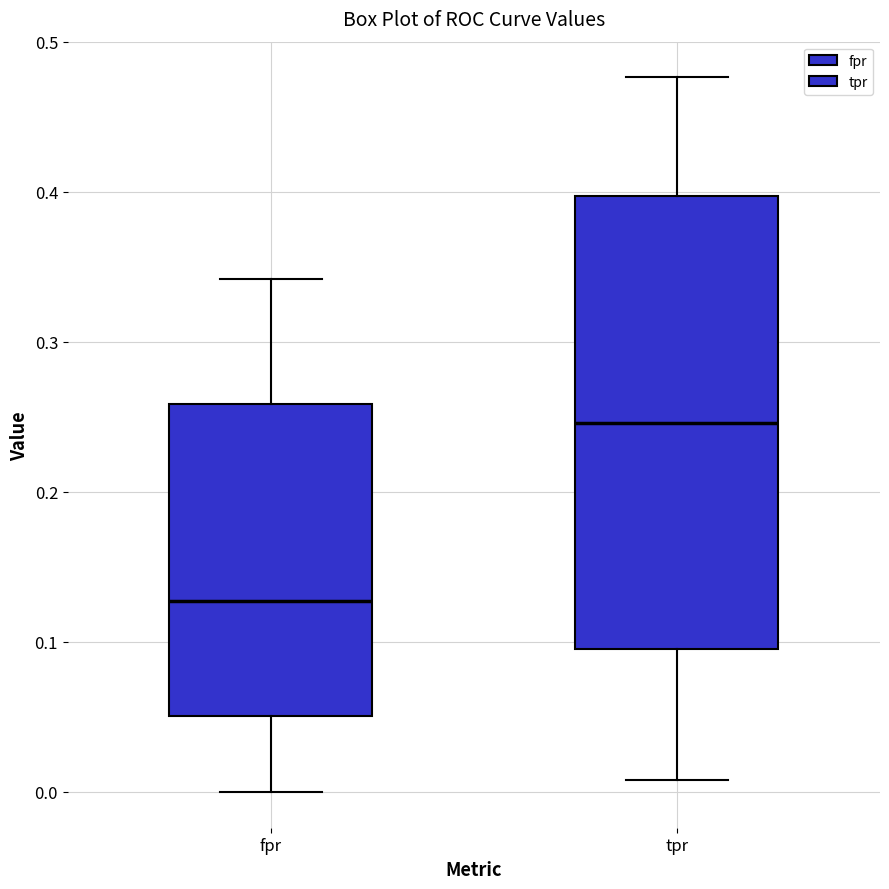

Which box's median line is the highest?

tpr